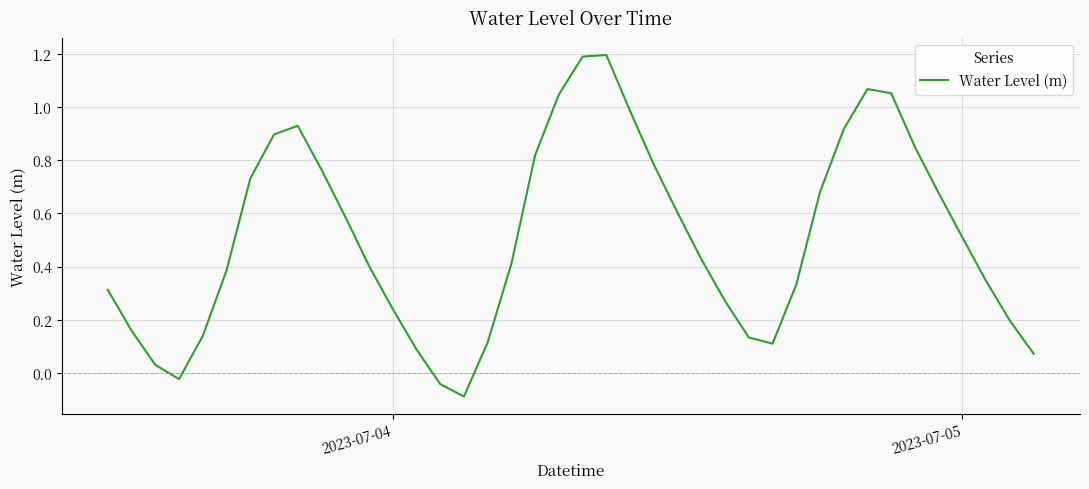

Does the chart have visible grid lines?

Yes